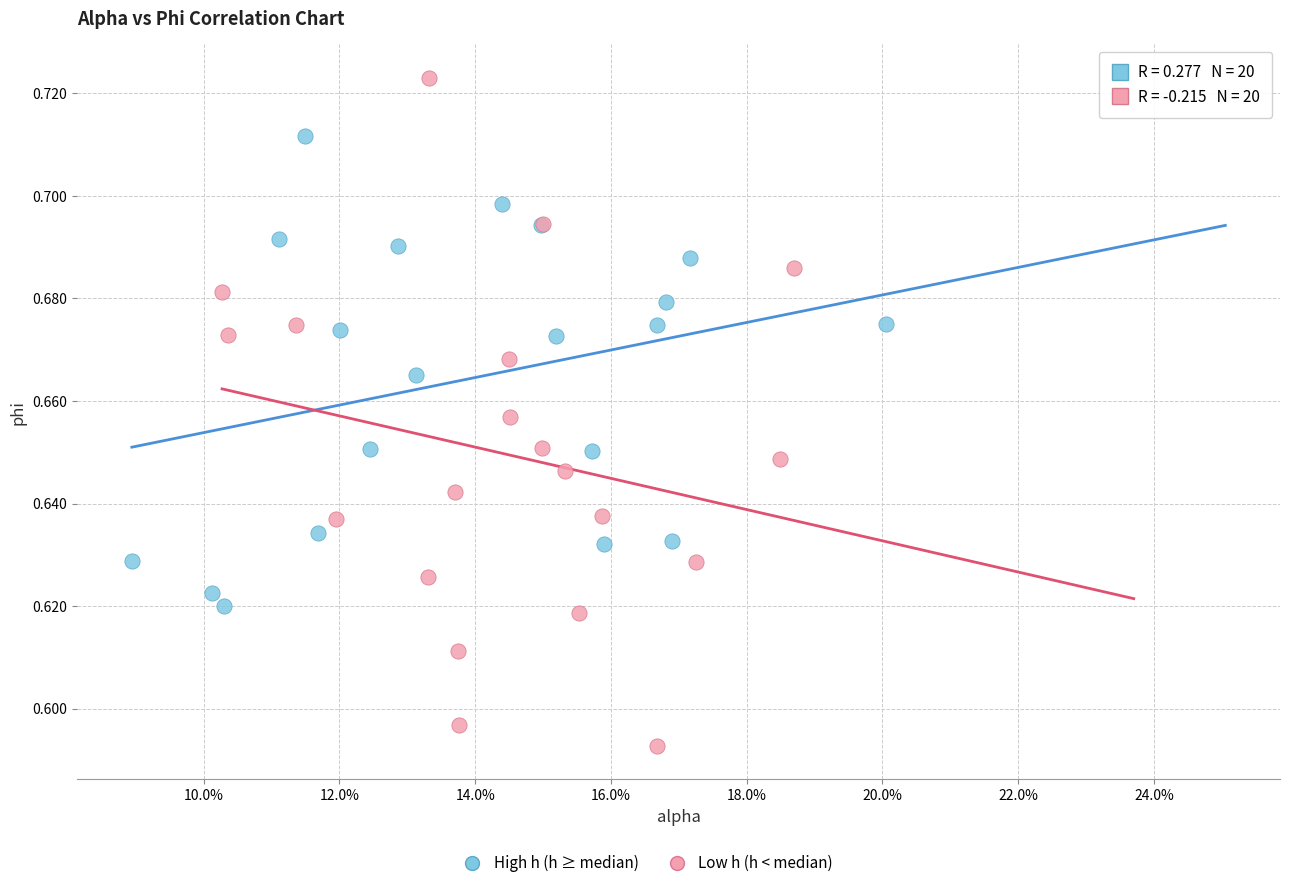

Which series contains the lowest Y value?

Low h (h < median)